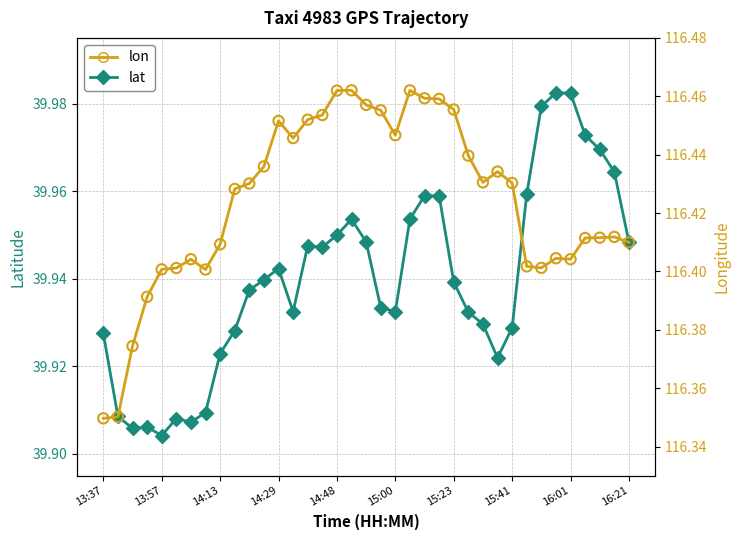

What is the total value across all series at 27?

156.4